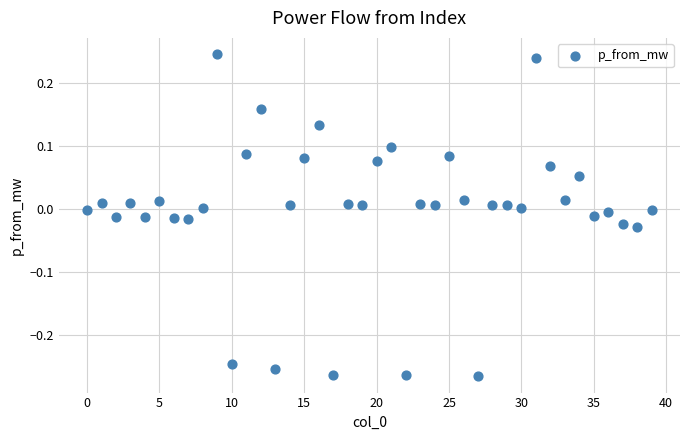

What is the range of Y values (max minus min)?

0.5